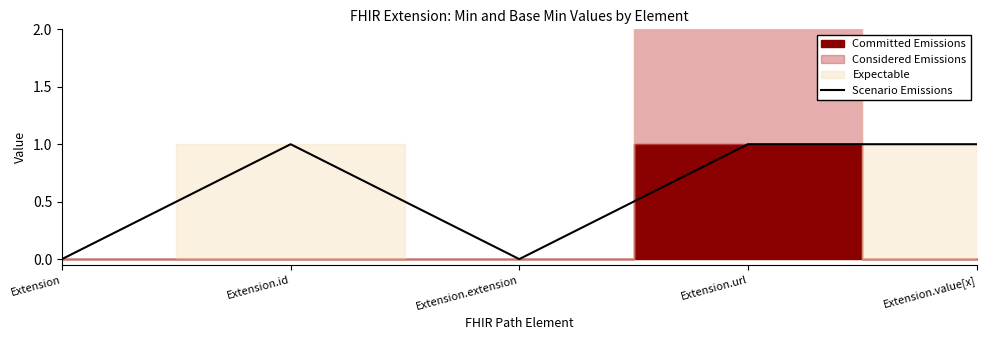

What is the sum of the values at Extension.value[x] and Extension.id?

2